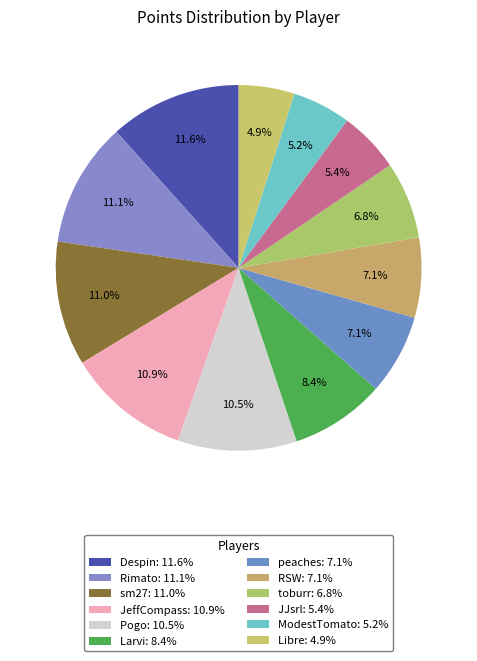

Rank the categories by value from lowest to highest.

Libre, ModestTomato, JJsrl, toburr, RSW, peaches, Larvi, Pogo, JeffCompass, sm27, Rimato, Despin